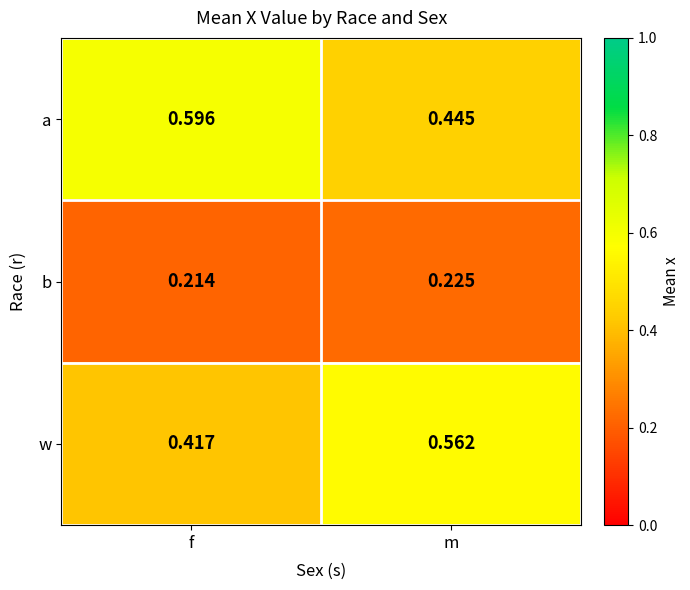

What is the total value across all series at f?

1.2